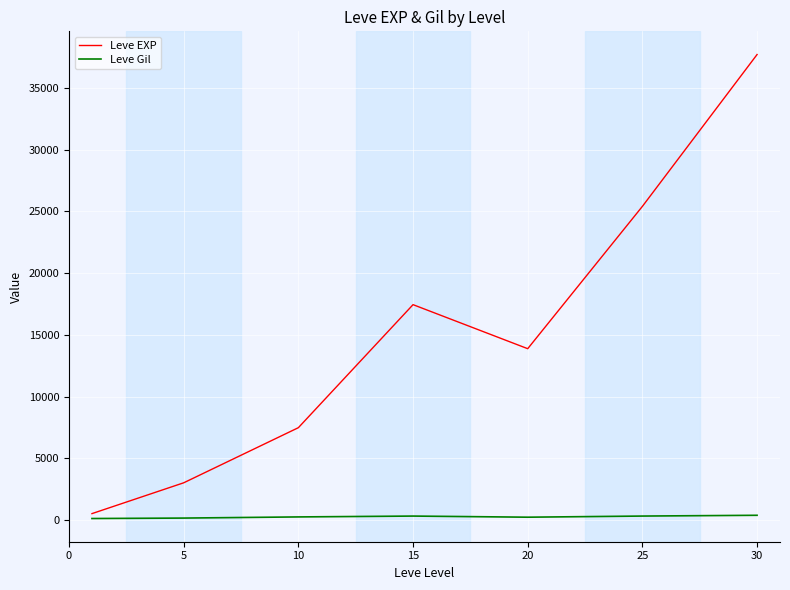

Which series has the largest range (max minus min)?

Leve EXP